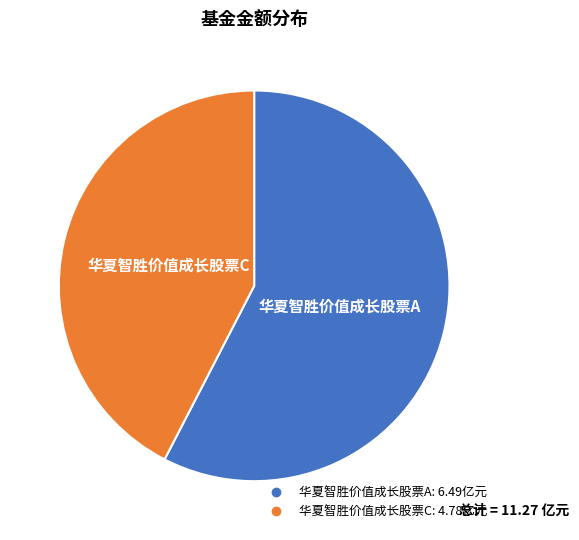

Does any single category account for the majority?

Yes